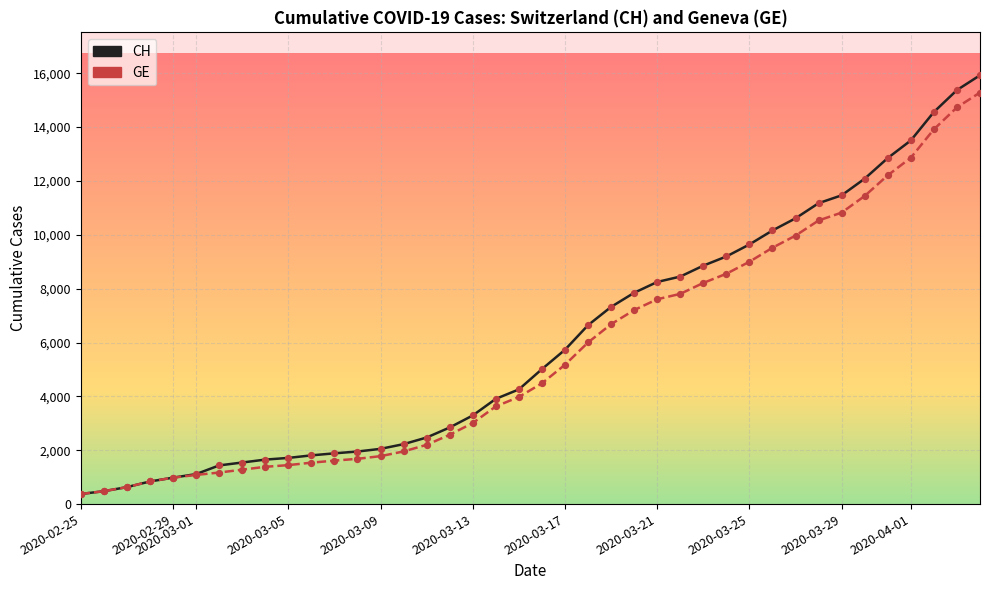

Which series has the largest range (max minus min)?

CH